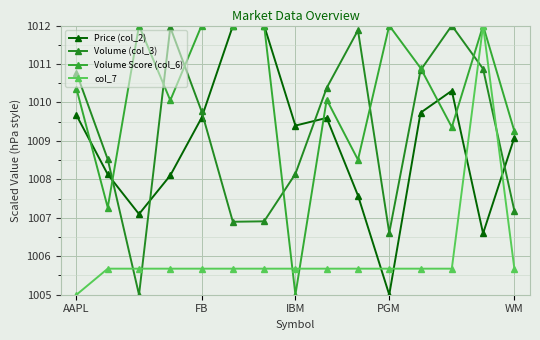

What is the sum of all col_7 values?

15090.8